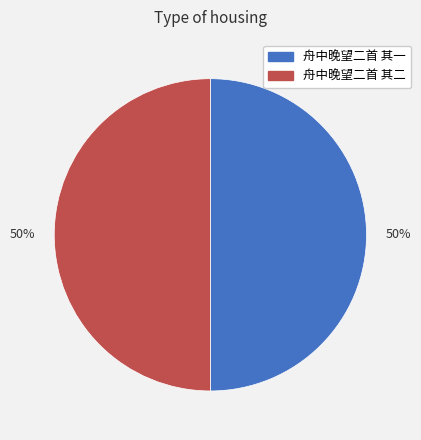

To the nearest percent, what is the average slice percentage?

50%